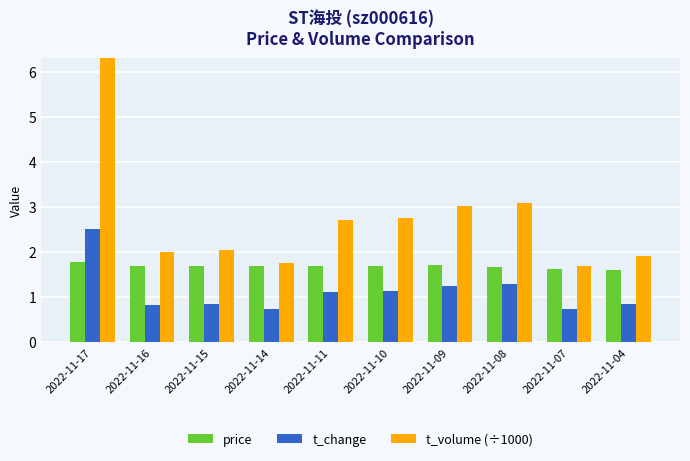

What is the difference between the maximum and minimum values in the price series?

0.2